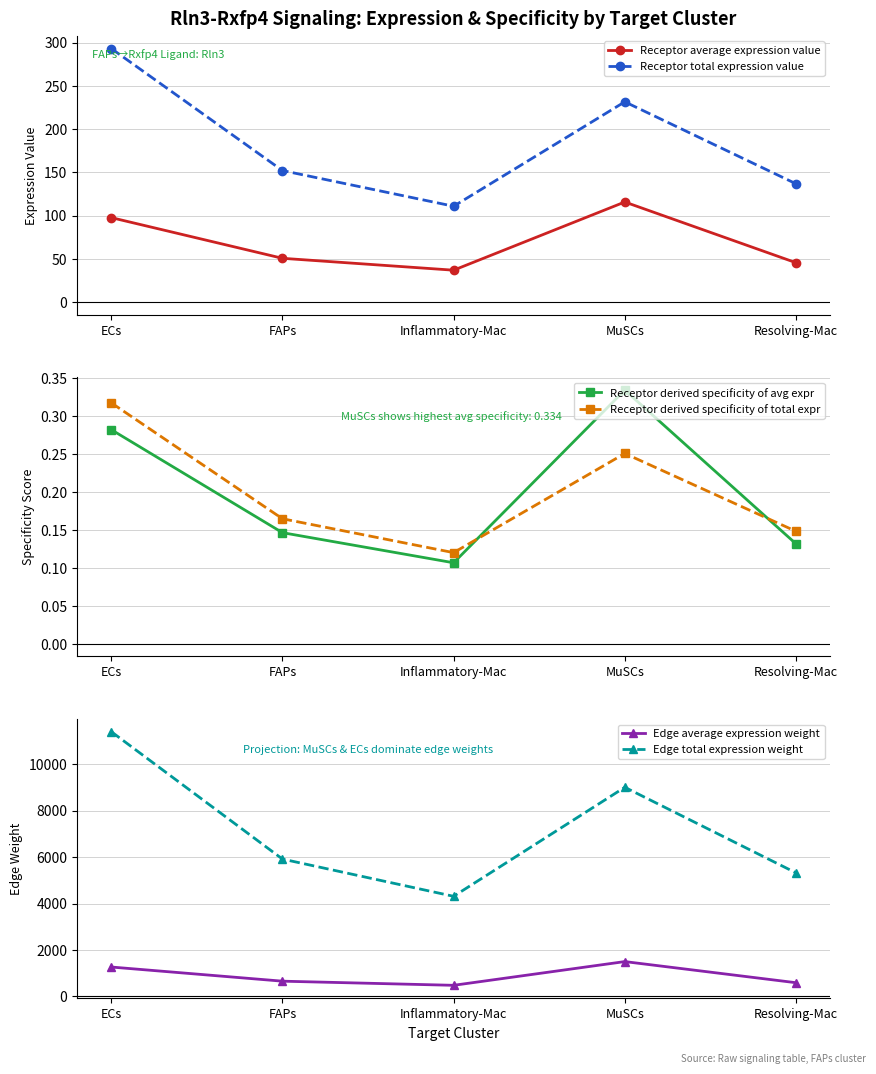

What is the label of the 3rd point from the right?

Inflammatory-Mac